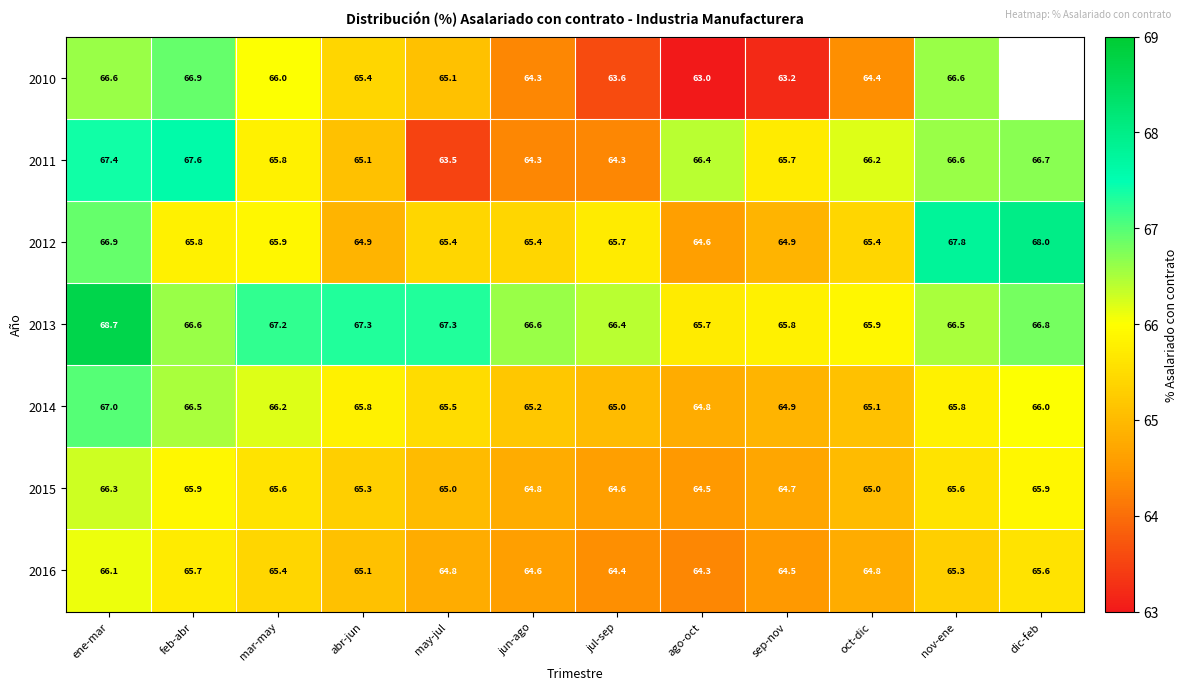

Is the value of 2011 at feb-abr greater than the value of 2012 at jun-ago?

Yes